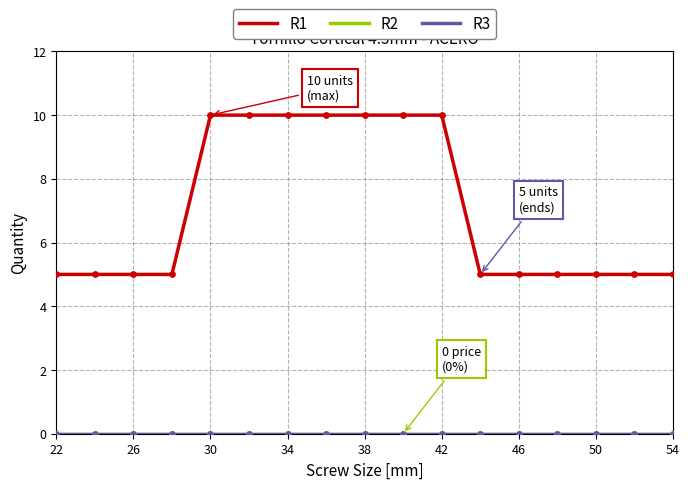

What are all the series names shown in the legend?

R1, R2, R3